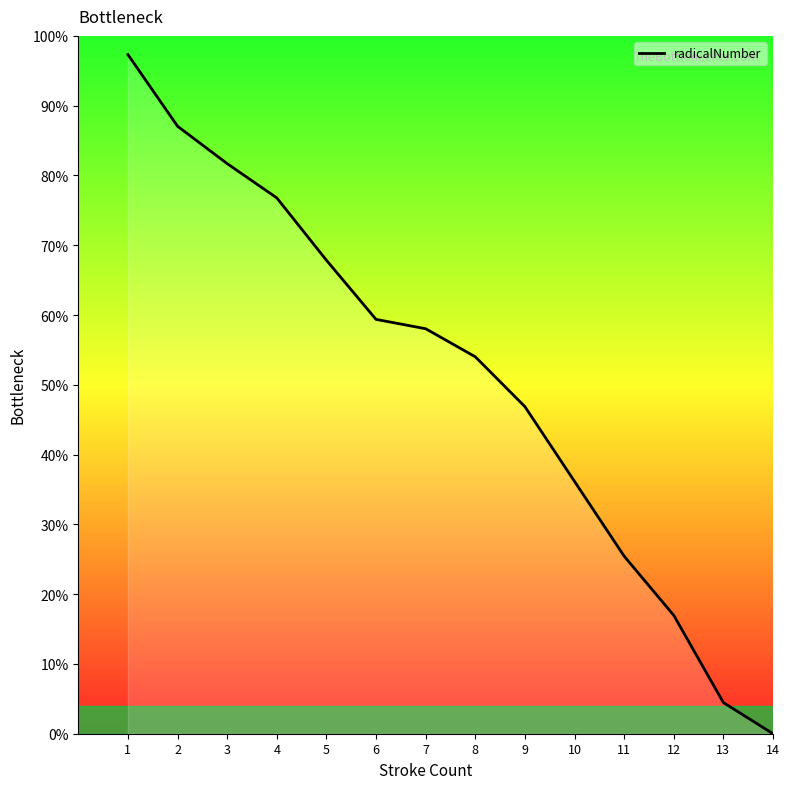

Which category has the highest value across all series?

1